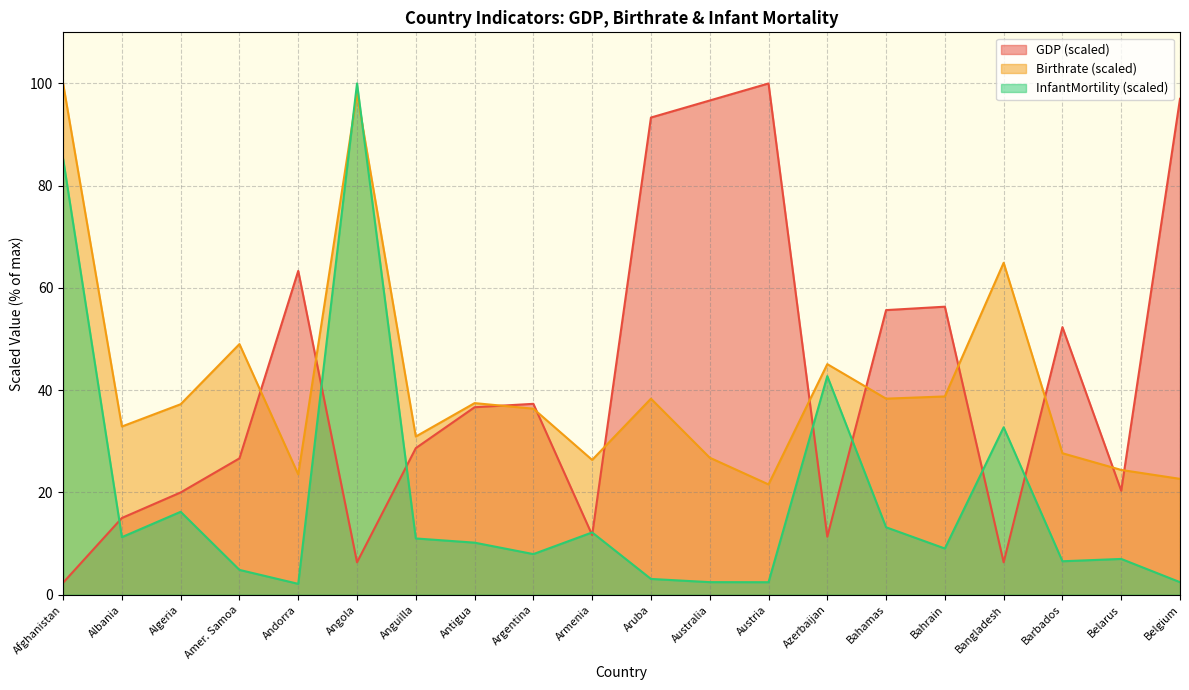

True or false: GDP and Birthrate cross at least once.

True